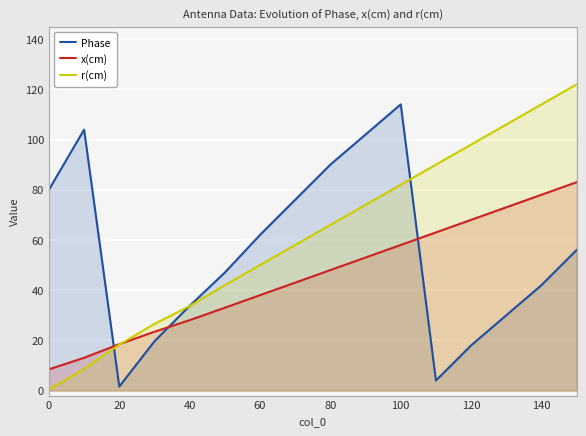

Does the chart display data point markers on the line(s)?

No